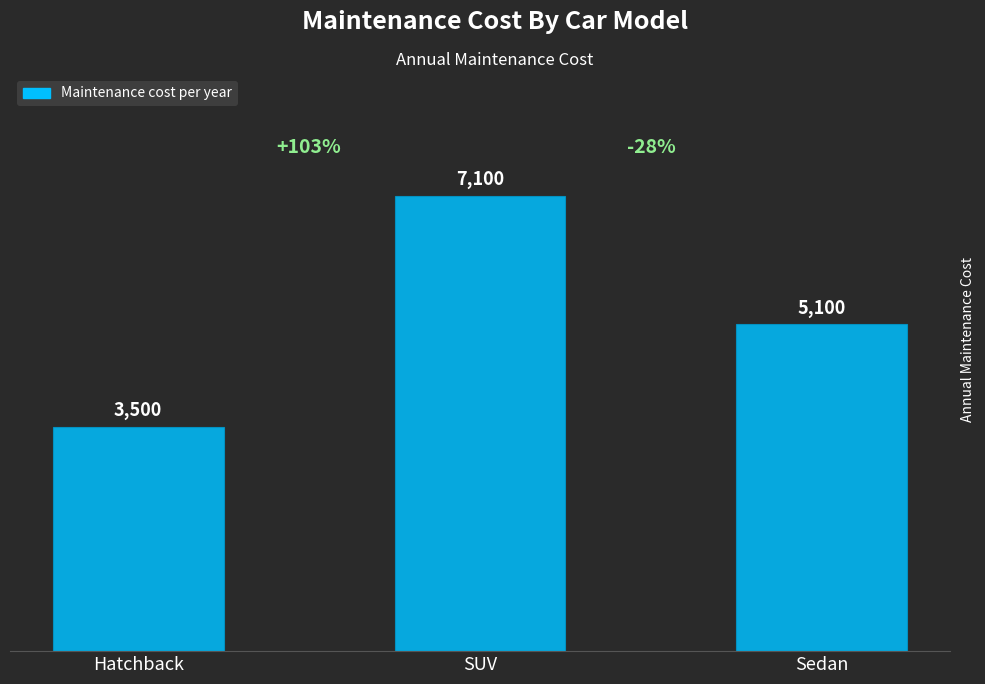

What is the difference between the values at Sedan and Hatchback?

1600